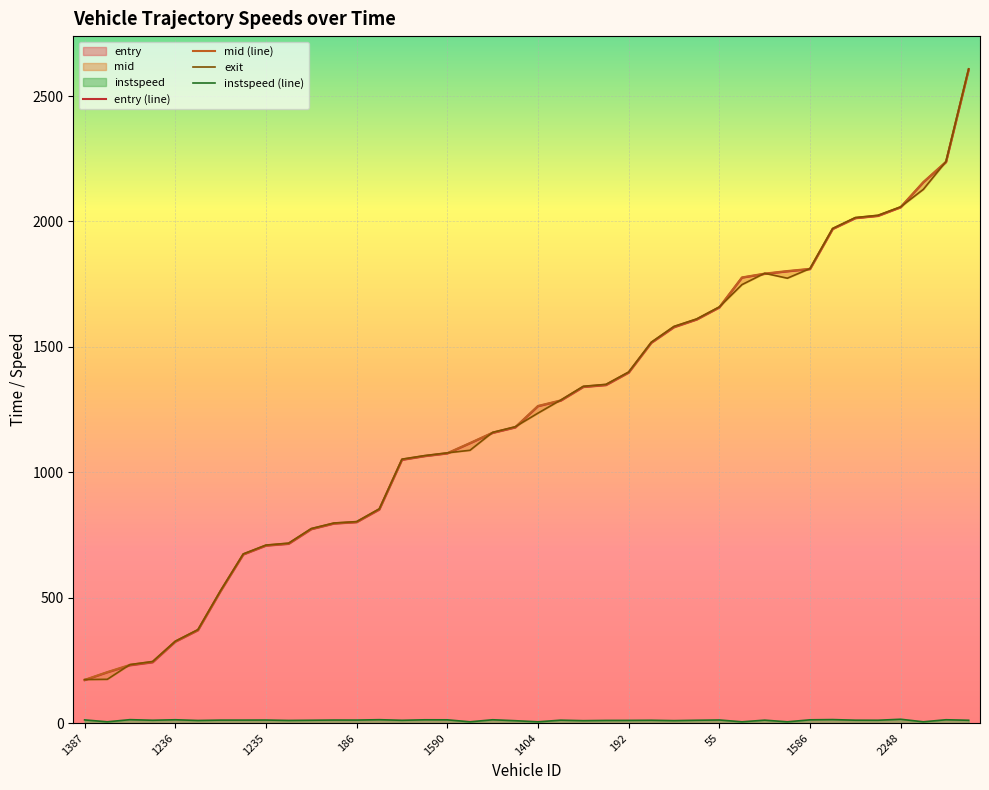

What is the minimum value shown in the chart?

5.0